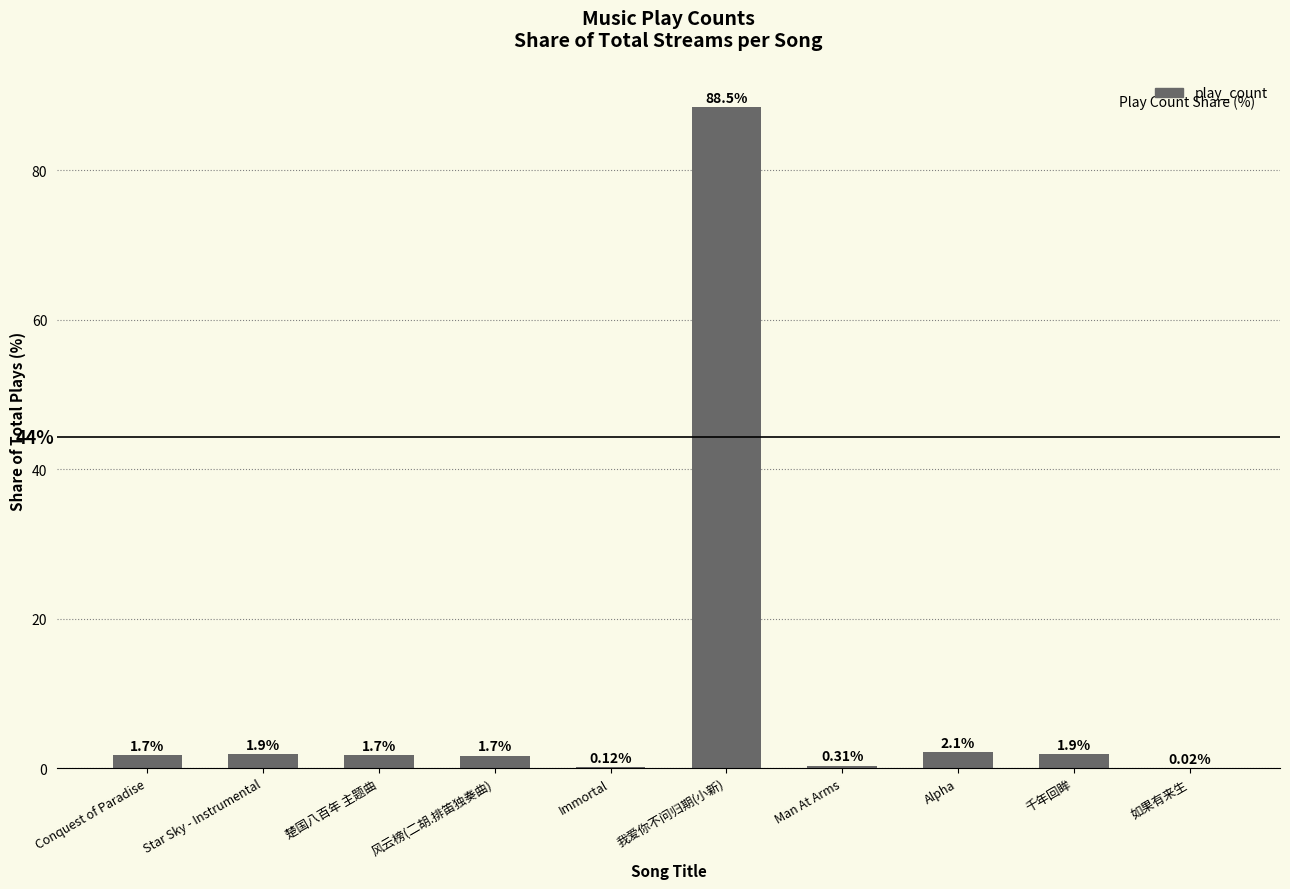

Count the number of categories in the chart.

10